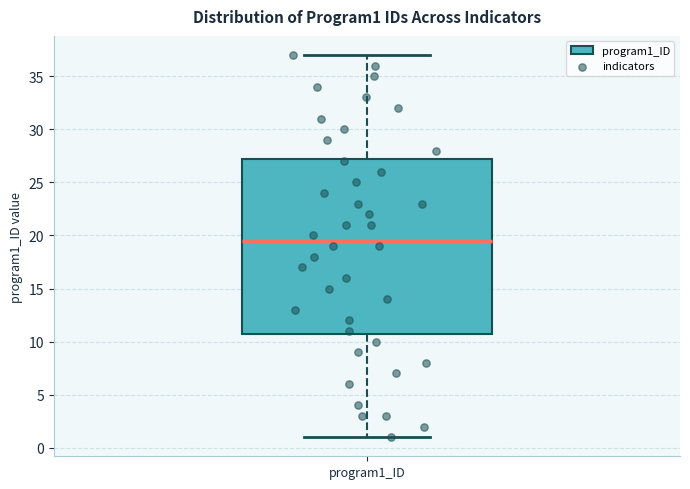

Transcribe this box plot: give where the median line is, the range the box spans, and where the two whiskers end, as read against the y-axis. The values are not printed on the chart, so give them approximately, as read against the axis.

median 19.5, box 11.0 to 27.5, whiskers 1.0 to 37.0